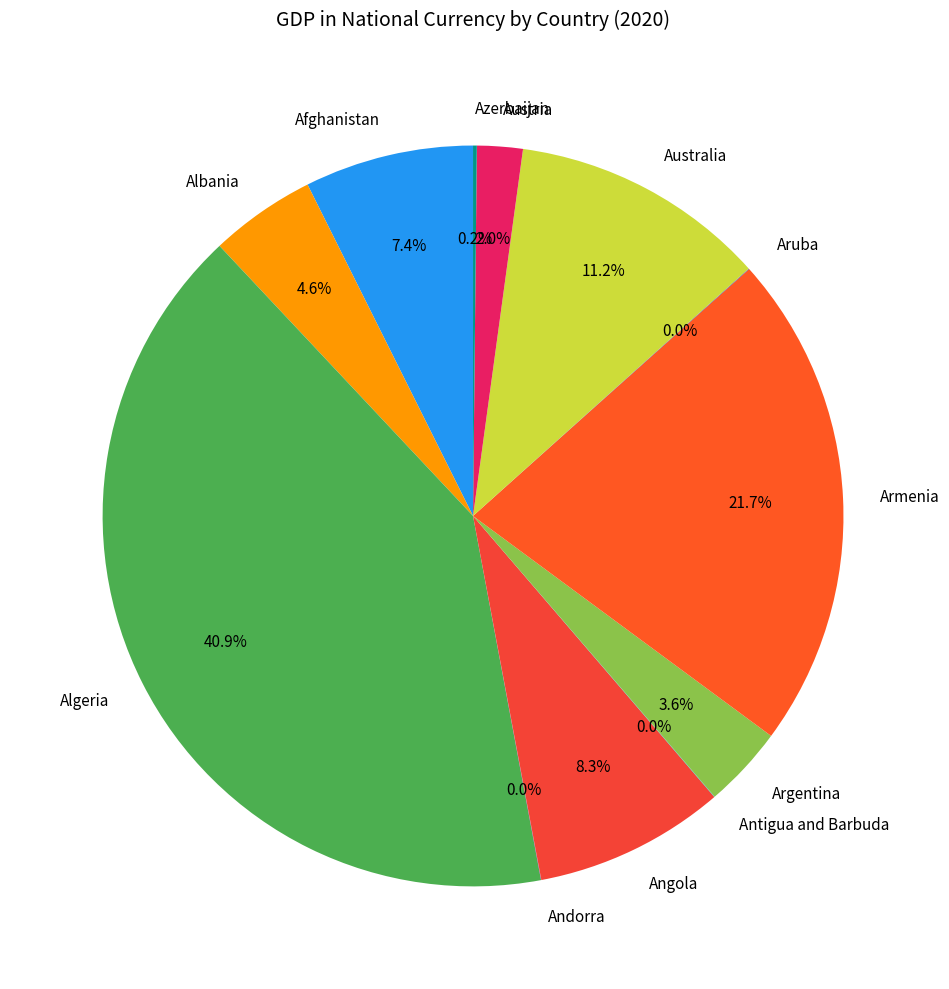

What percentage is NOT represented by Armenia?

78.3%